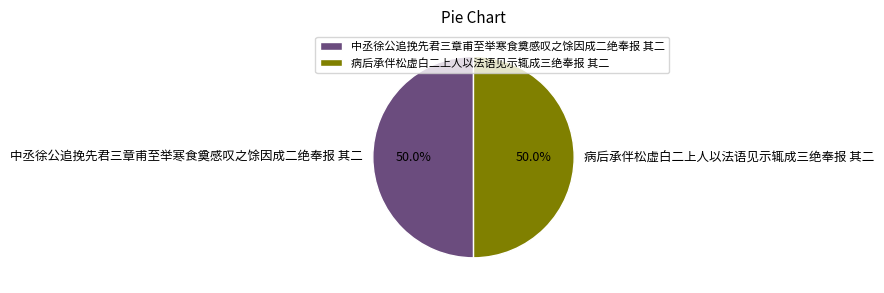

Is the sum of 病后承伴松虚白二上人以法语见示辄成三绝奉报 其二 and 中丞徐公追挽先君三章甫至举寒食奠感叹之馀因成二绝奉报 其二 greater than half?

Yes